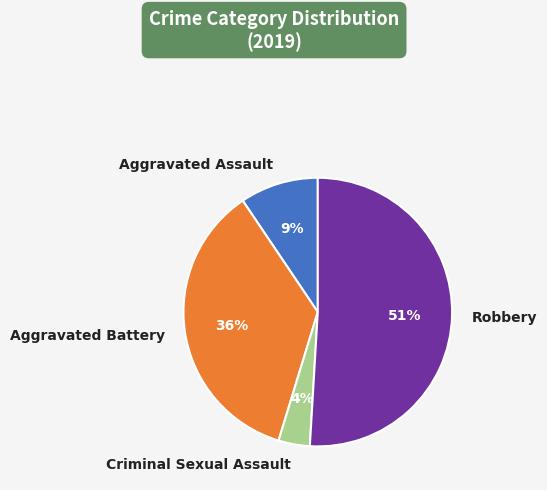

How many segments does this pie chart have?

4